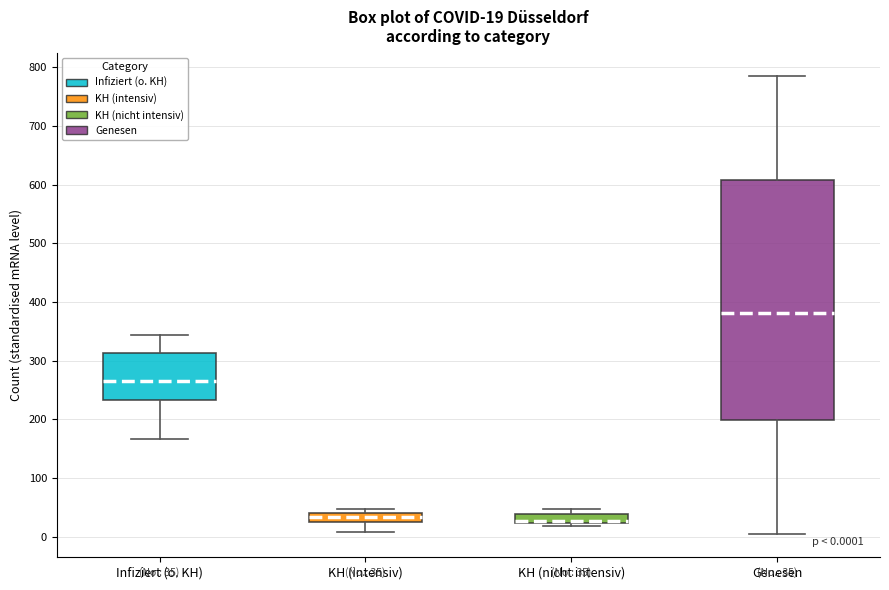

Which box is the tallest, from its lower edge to its upper edge?

Genesen